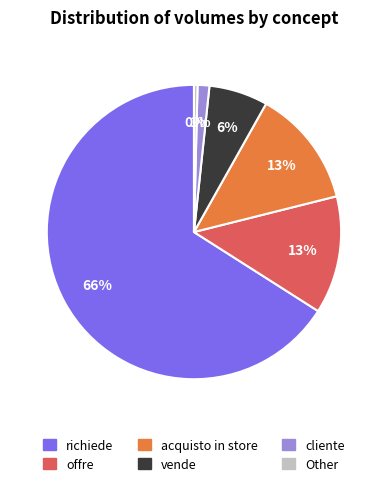

Is there any slice that represents more than half of the pie?

Yes